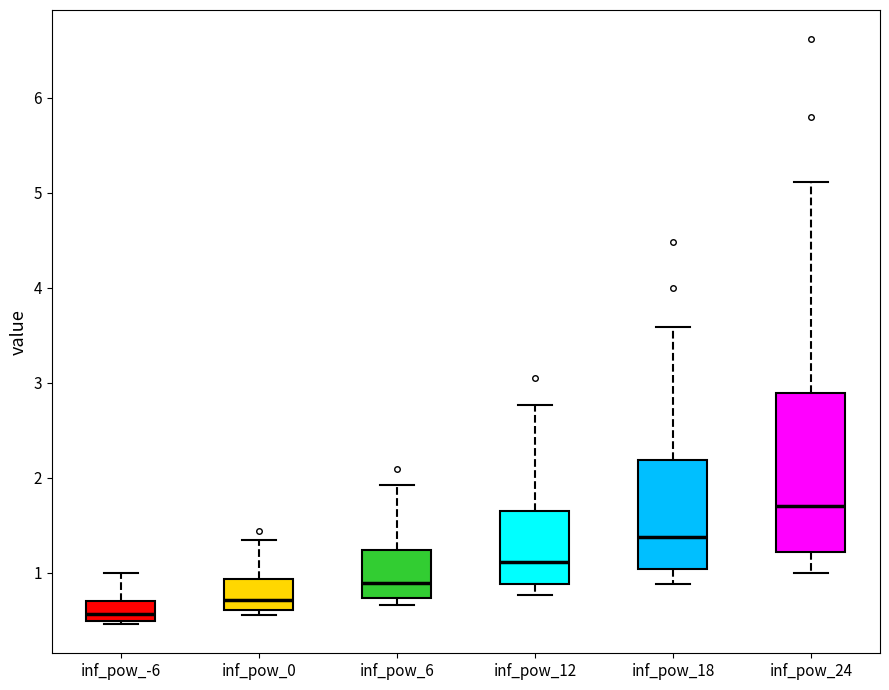

Which box is the tallest, from its lower edge to its upper edge?

inf_pow_24